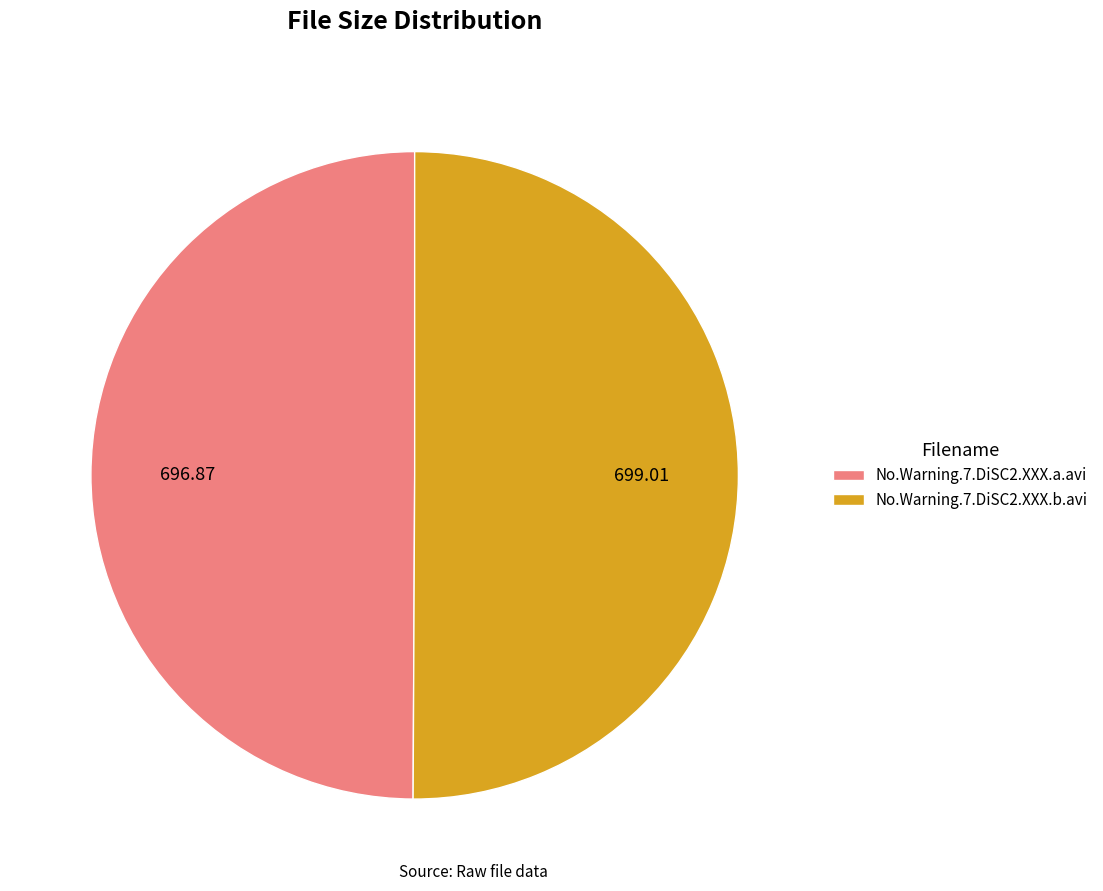

Do No.Warning.7.DiSC2.XXX.b.avi and No.Warning.7.DiSC2.XXX.a.avi together represent more than half of the pie?

Yes